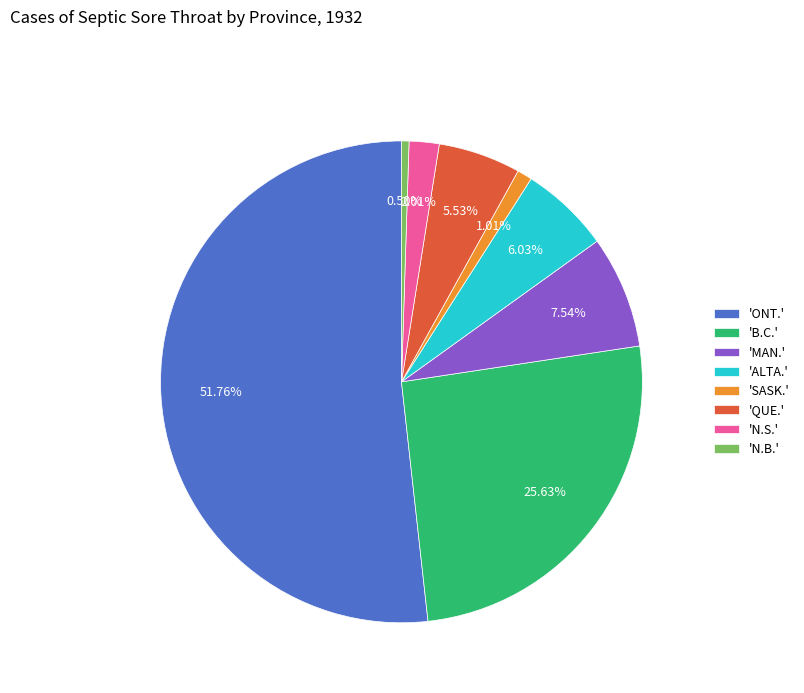

Between 'ALTA.' and 'B.C.', which is larger?

'B.C.'